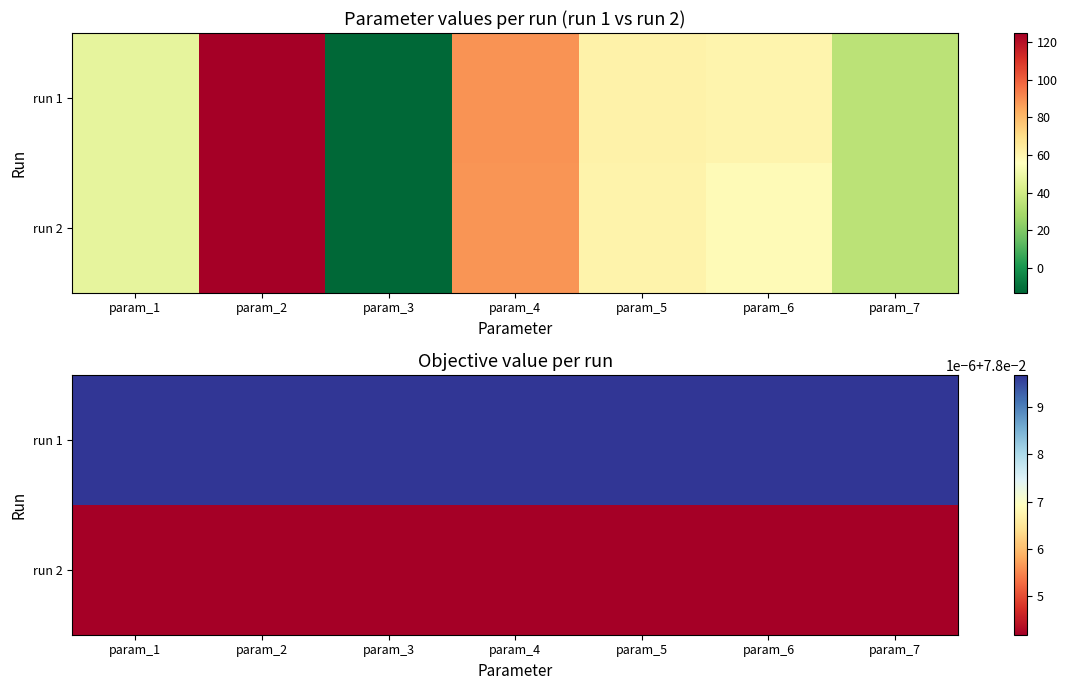

Which series has the largest range (max minus min)?

run 1